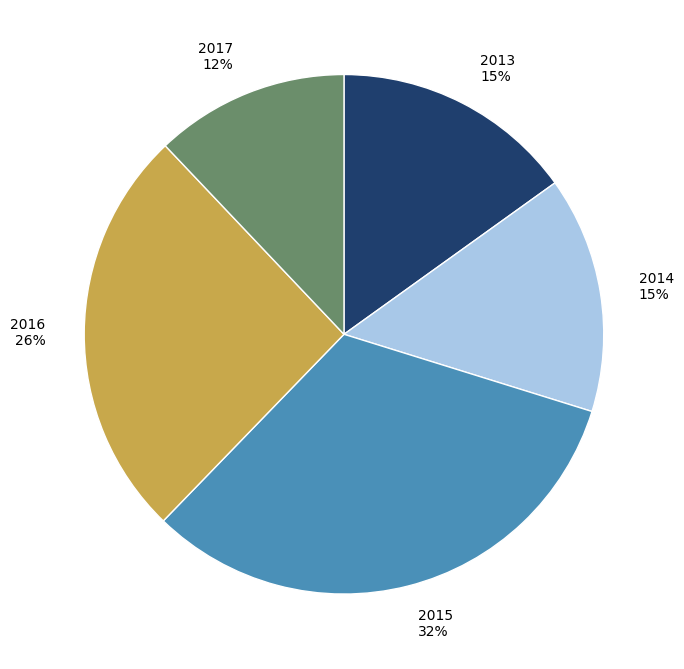

Does any single category account for the majority?

No